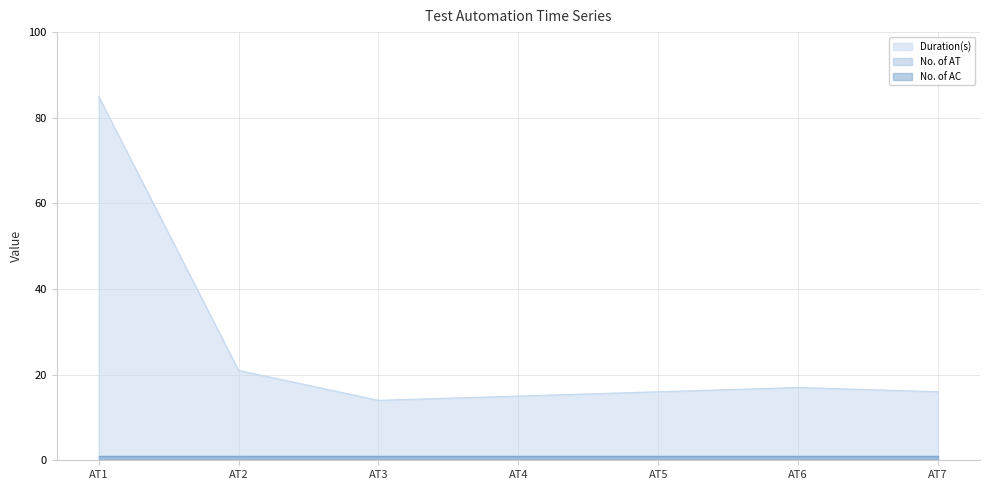

Which series changed the most between AT2 and AT4?

Duration(s)